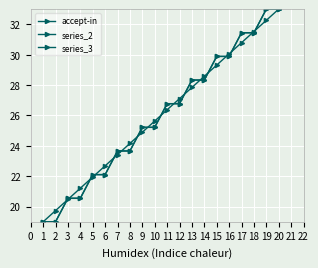

What is the difference between the maximum and minimum values in the accept-in series?

14.0